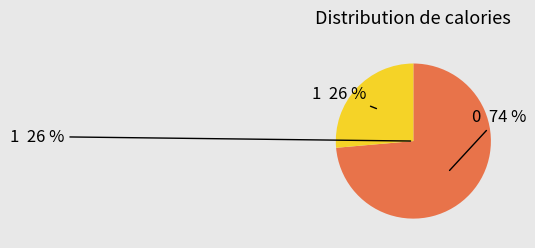

What percentage is the 1 slice, to the nearest percent?

26%